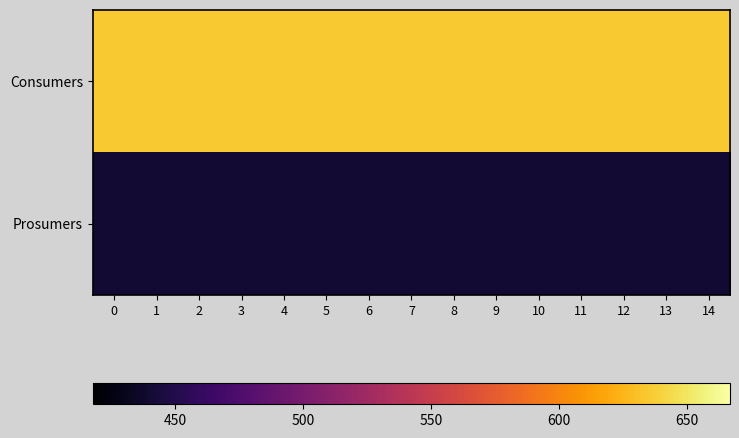

Which series has the largest total across all categories?

Consumers